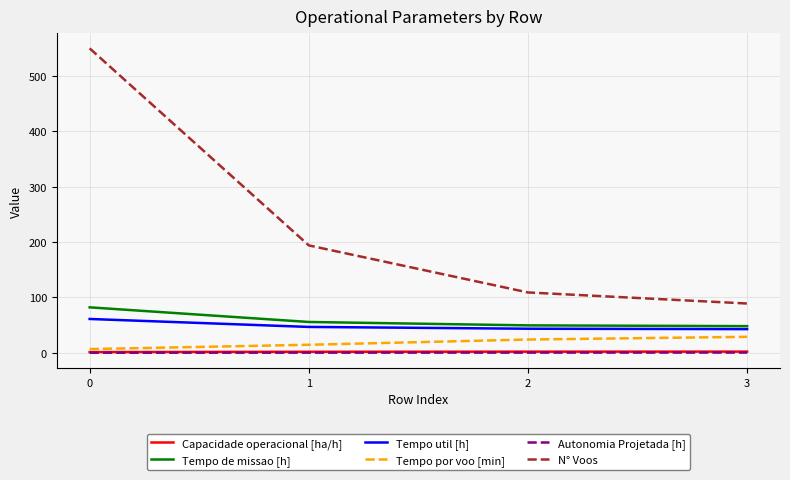

Between 0 and 2, which series saw the biggest shift?

N° Voos